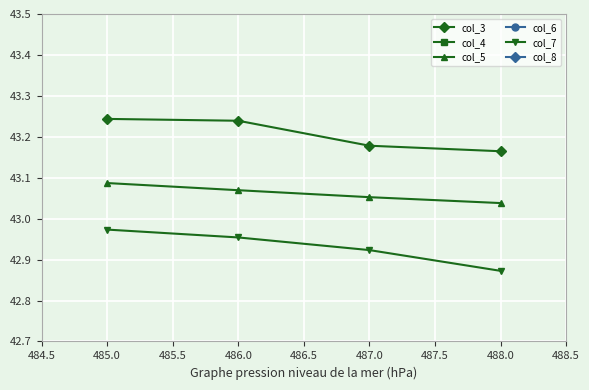

True or false: col_7 and col_3 intersect in this chart.

False